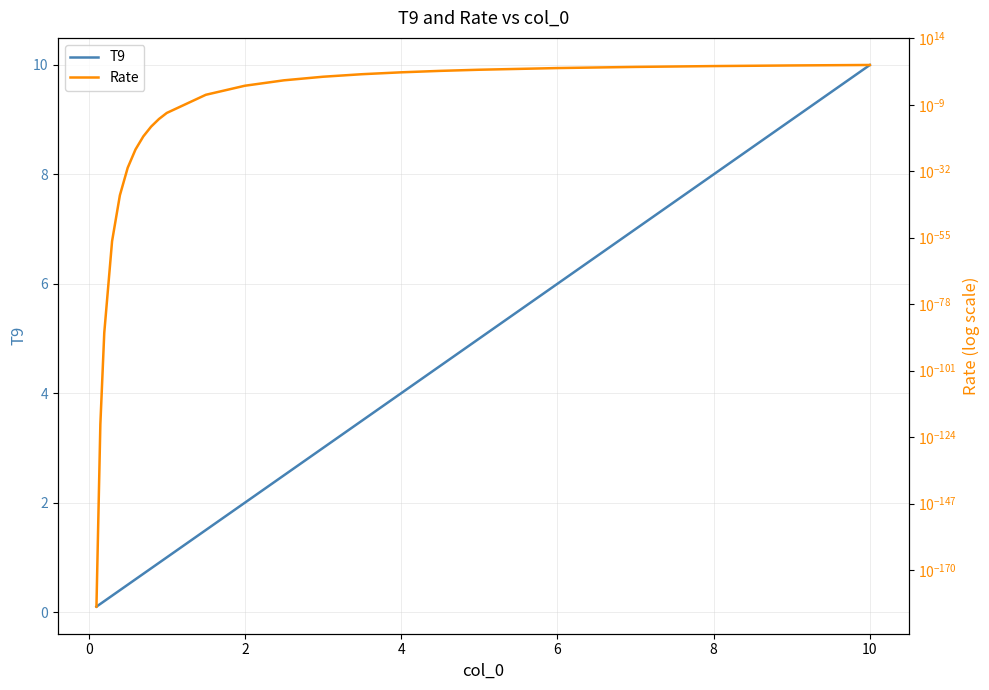

True or false: Rate has a value of 0.0 at −2.

False